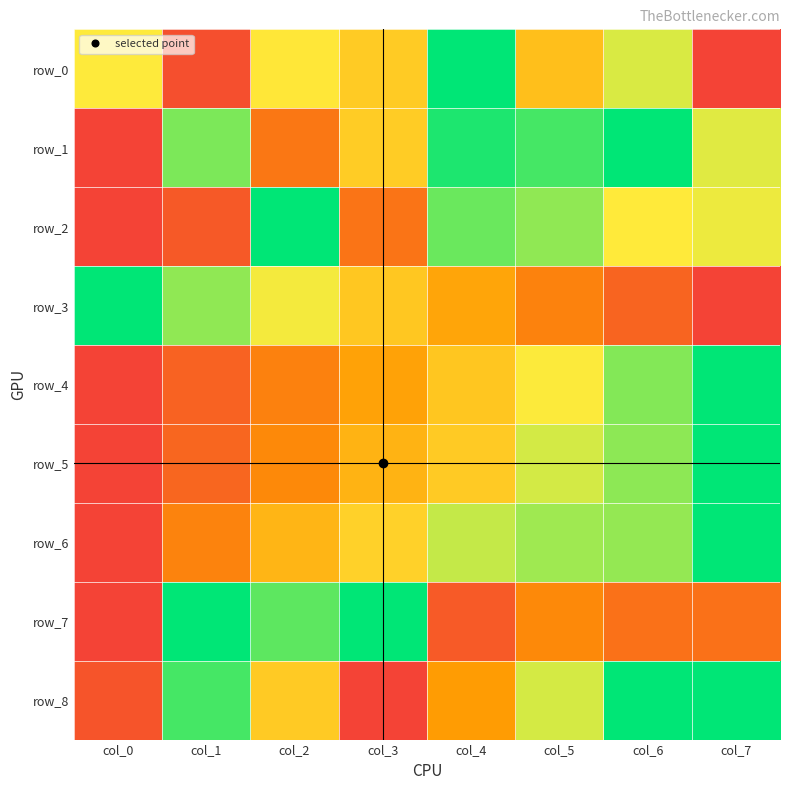

Reading left to right, extract all data points from this chart.

row_0: 0.3	0.9	0.3	0.4	0.0	0.5	0.3	1.0
row_1: 1.0	0.1	0.8	0.4	0.0	0.1	0.0	0.3
row_2: 1.0	0.9	0.0	0.8	0.1	0.2	0.3	0.3
row_3: 0.0	0.2	0.3	0.4	0.5	0.7	0.8	1.0
row_4: 1.0	0.9	0.7	0.6	0.4	0.3	0.2	0.0
row_5: 1.0	0.8	0.7	0.5	0.4	0.2	0.2	0.0
row_6: 1.0	0.7	0.5	0.4	0.2	0.2	0.2	0.0
row_7: 1.0	0.0	0.1	0.0	0.9	0.7	0.8	0.8
row_8: 0.9	0.1	0.4	1.0	0.6	0.3	0.0	0.0